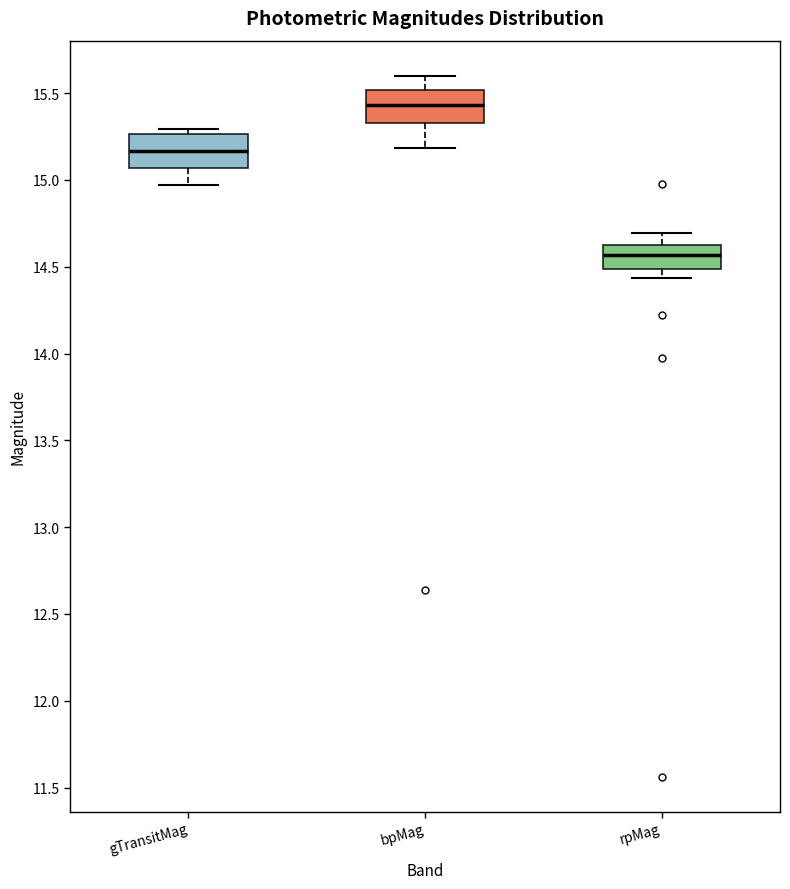

Reading left to right, transcribe this box plot: for each box, give where its median line is, the range the box spans, and where its two whiskers end, as read against the y-axis. The values are not printed on the chart, so give them approximately, as read against the axis.

gTransitMag: median 15.15, box 15.05 to 15.25, whiskers 14.95 to 15.30
bpMag: median 15.45, box 15.35 to 15.50, whiskers 15.20 to 15.60
rpMag: median 14.55, box 14.50 to 14.65, whiskers 14.45 to 14.70